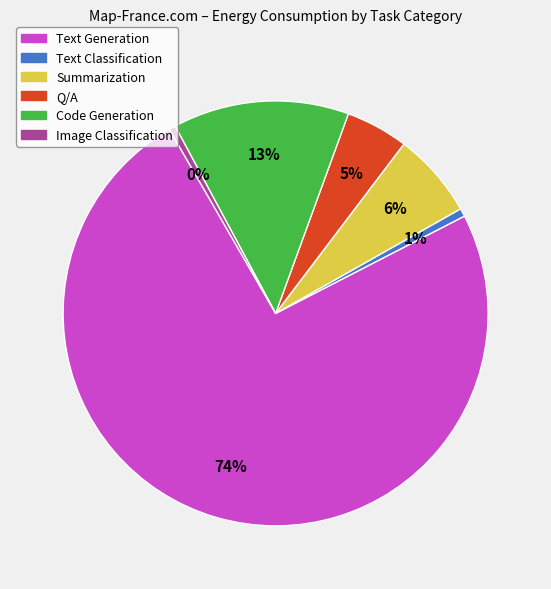

How many slices are in this pie chart?

6